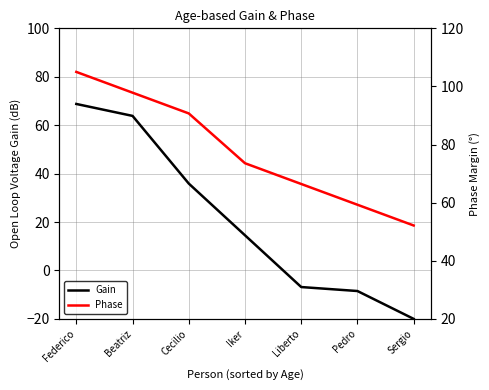

Reading left to right, extract all data points from this chart.

Gain: 68.8	63.8	35.9	14.5	-6.8	-8.5	-20.0
Phase: 105.0	97.9	90.7	73.6	66.4	59.3	52.1